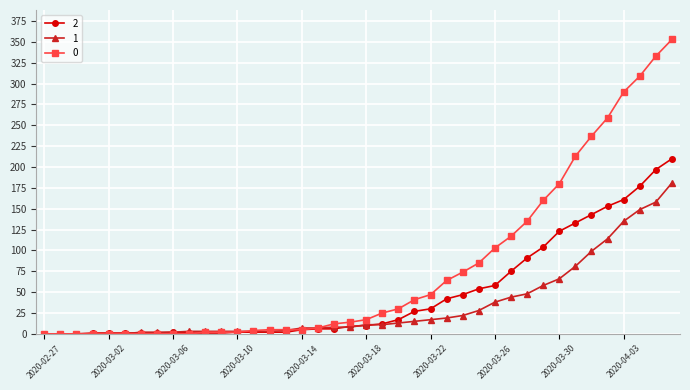

List the series in order of their peak value, lowest first.

1, 2, 0